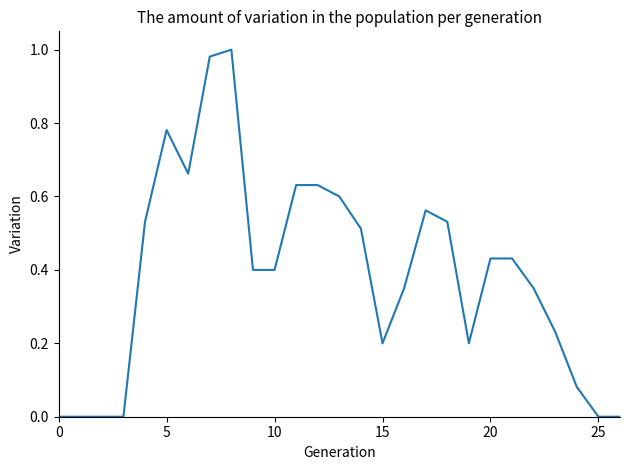

What is the label of the 17th point from the right?

10